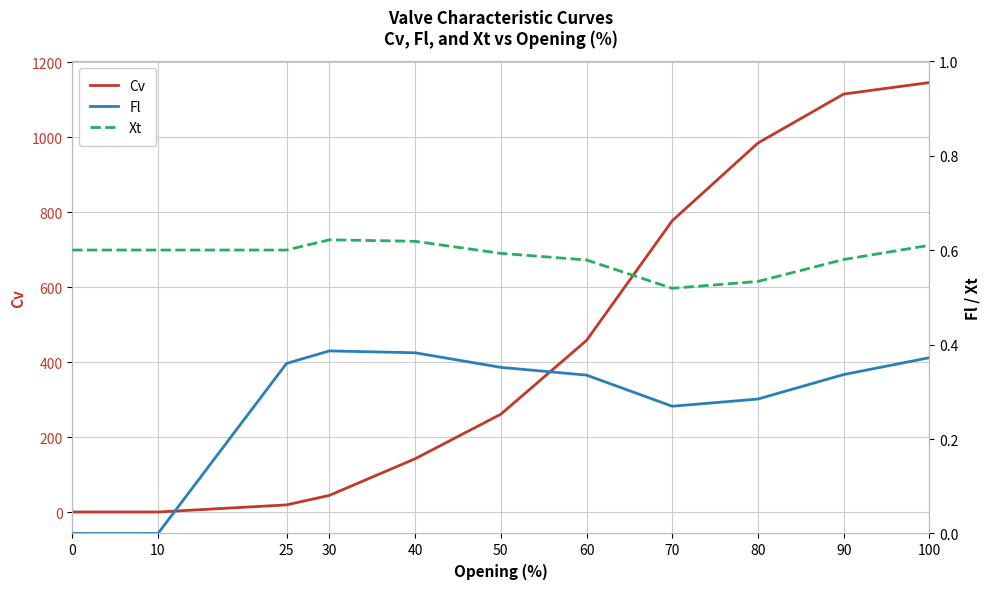

Rank the series at 50 from highest to lowest value.

Cv, Xt, Fl